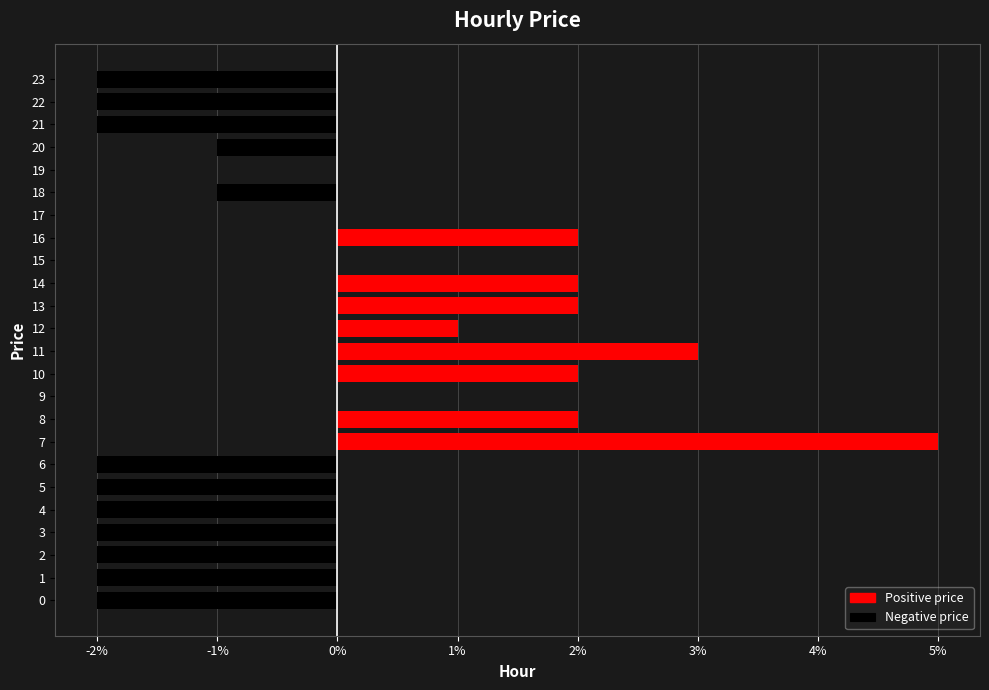

Are the bars grouped side by side (vs. stacked)?

No